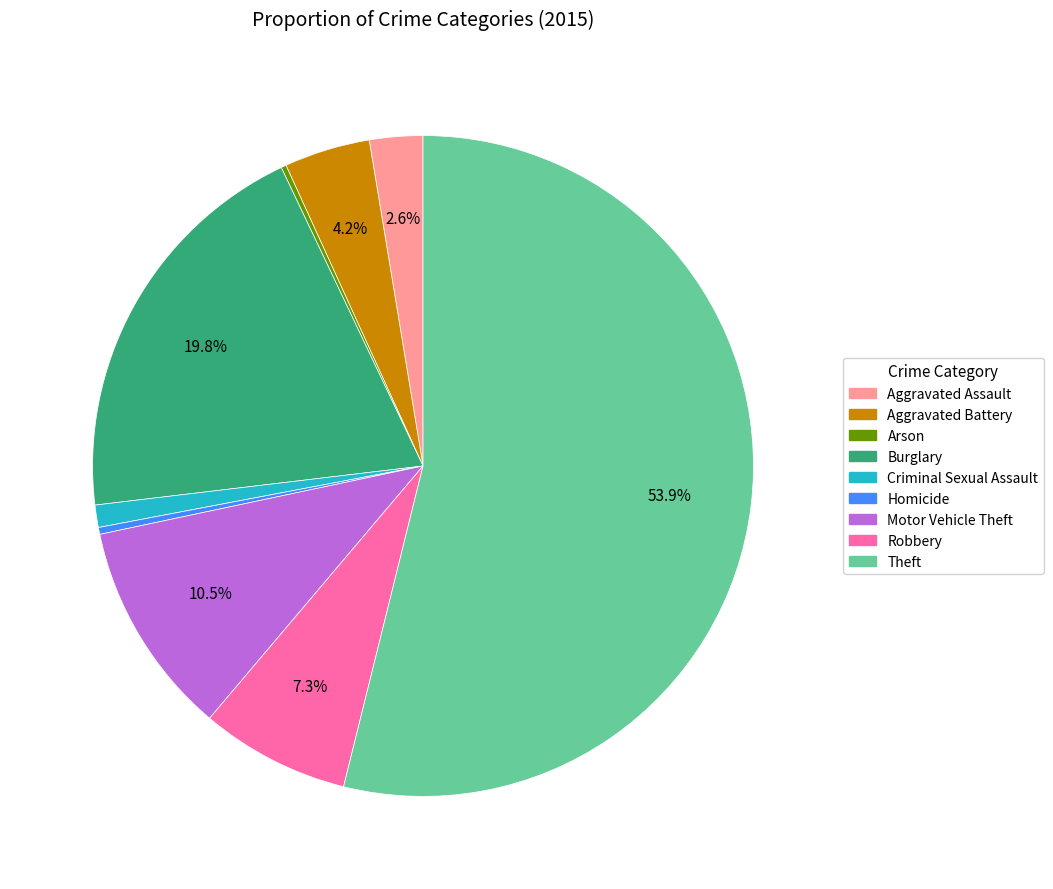

Between Aggravated Assault and Robbery, which is larger?

Robbery